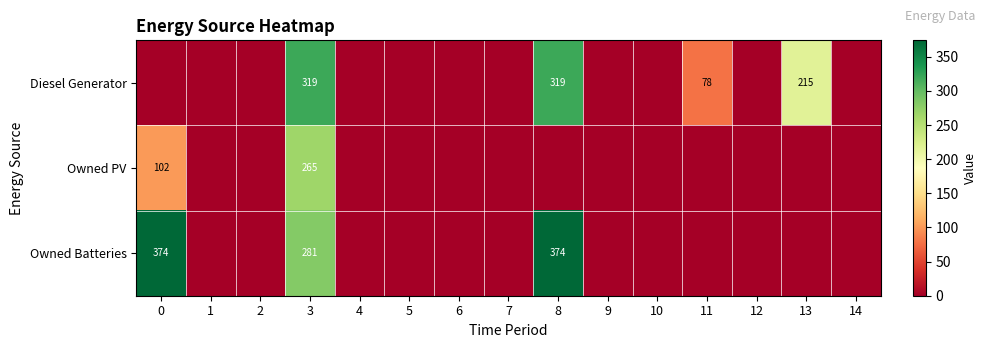

The value of Owned Batteries at 3 is 423. True or false?

False